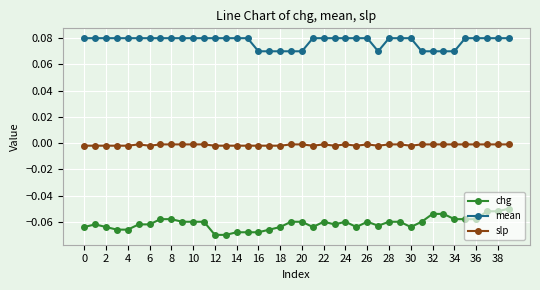

List the series in order of their peak value, lowest first.

chg, slp, mean